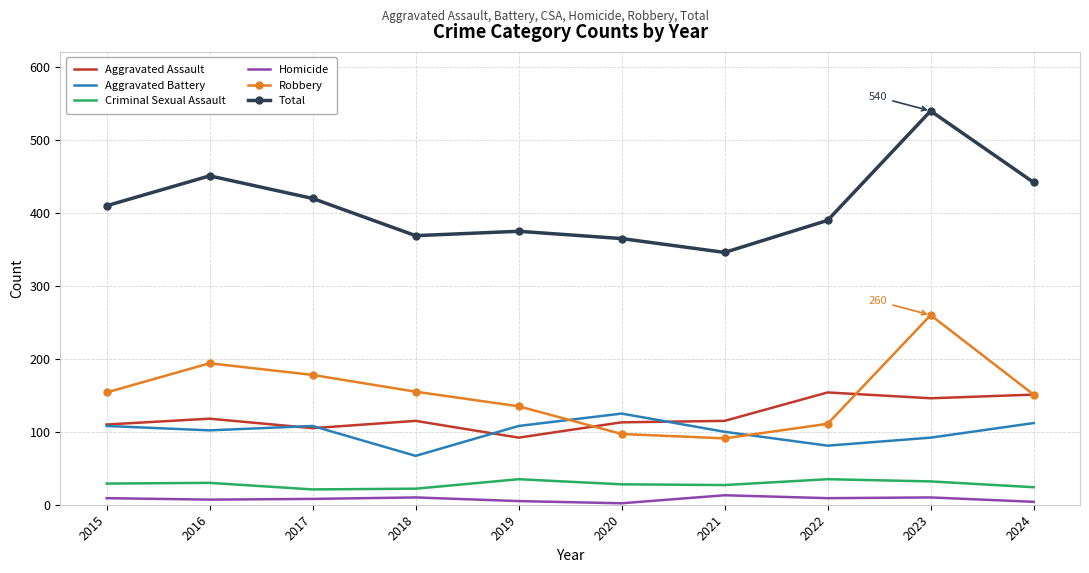

True or false: Total and Criminal Sexual Assault cross at least once.

False